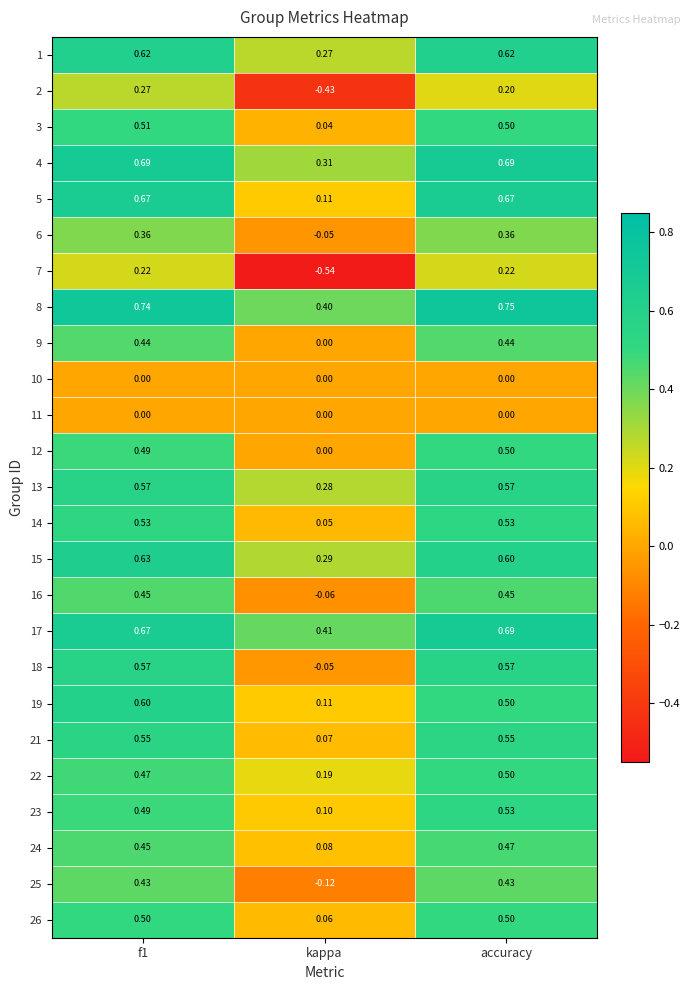

At which label is 8 closest to 0?

kappa